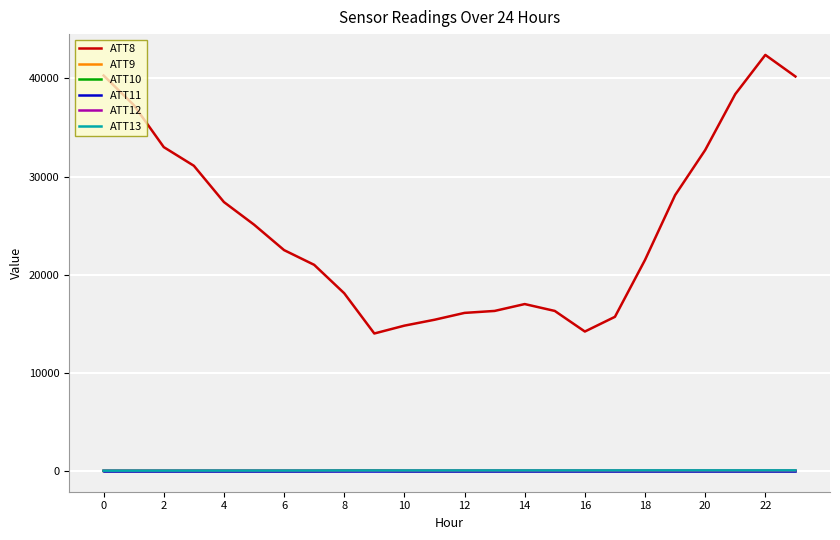

True or false: ATT8 and ATT9 cross at least once.

False